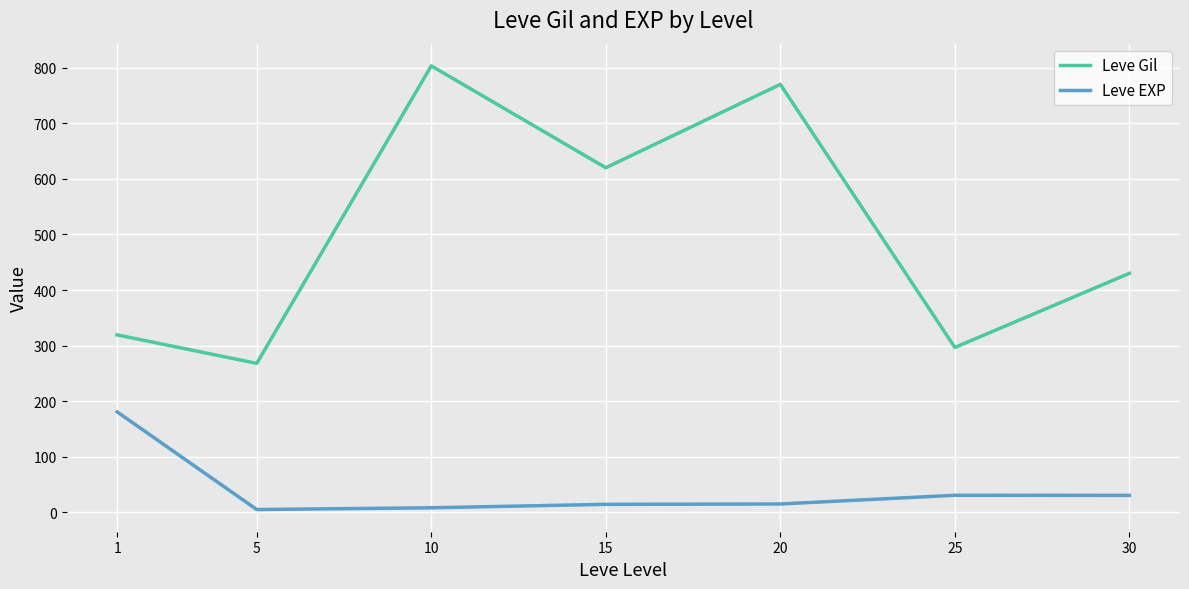

What are all the series names shown in the legend?

Leve Gil, Leve EXP